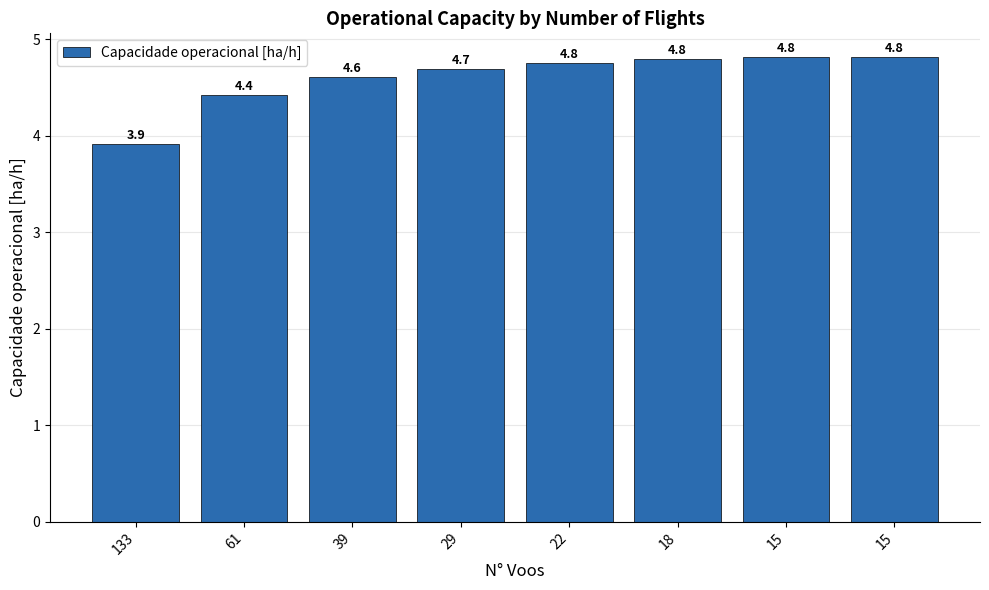

At which label does the data first exceed 4?

61